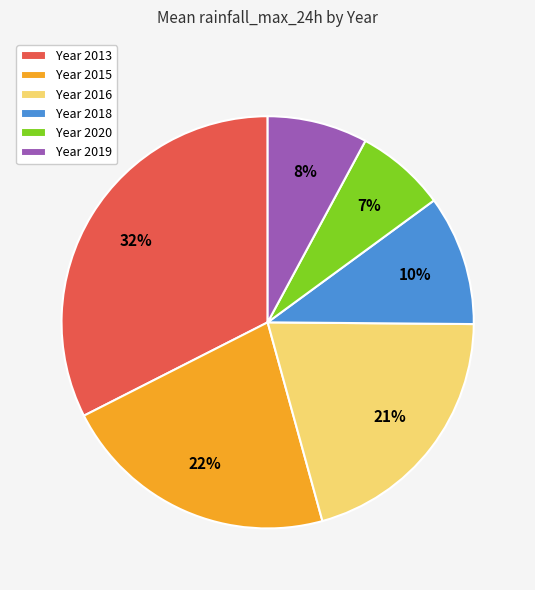

To the nearest percent, what is the average slice percentage?

17%